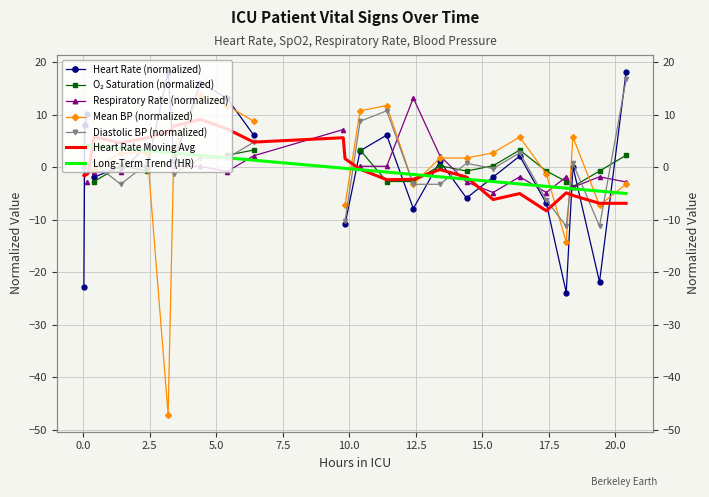

How many negative values are there?

14